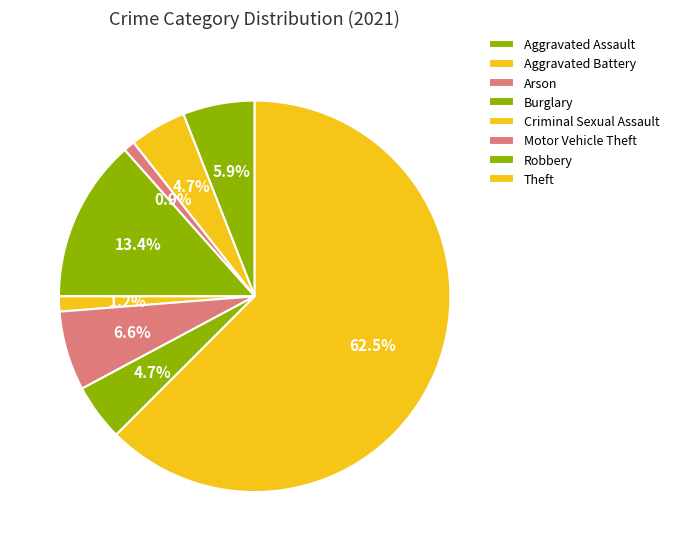

Rank the categories by value from highest to lowest.

Theft, Burglary, Motor Vehicle Theft, Aggravated Assault, Aggravated Battery, Robbery, Criminal Sexual Assault, Arson